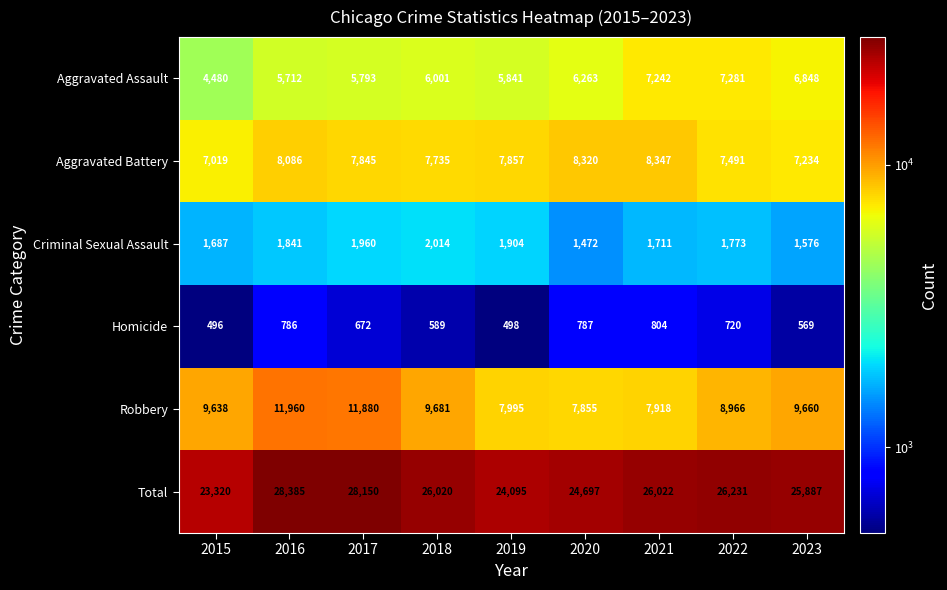

What is the total value across all series at 2023?

51774